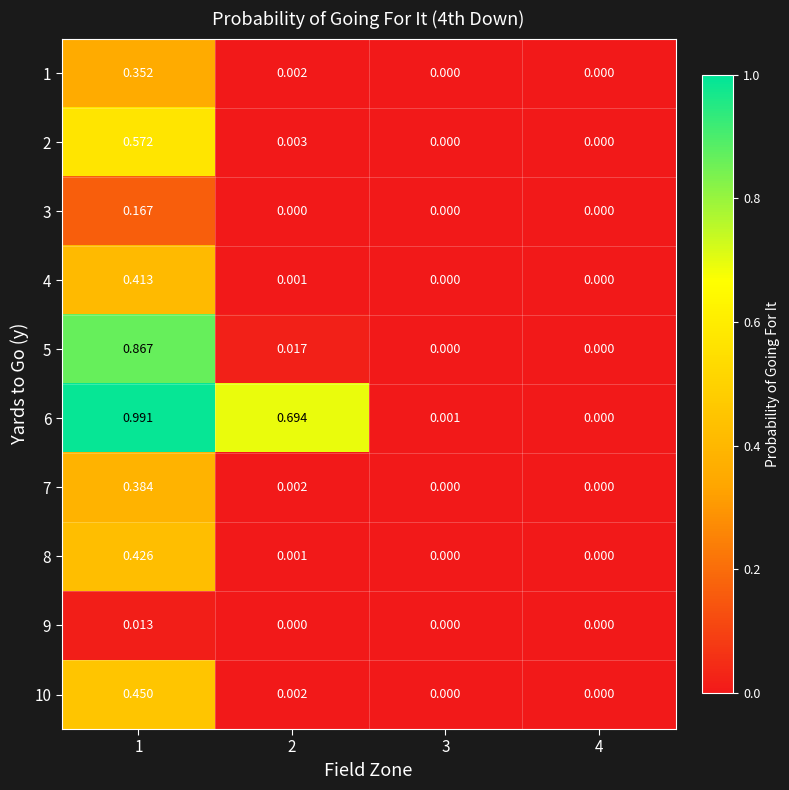

Is the value of 10 at 3 greater than the value of 7 at 1?

No